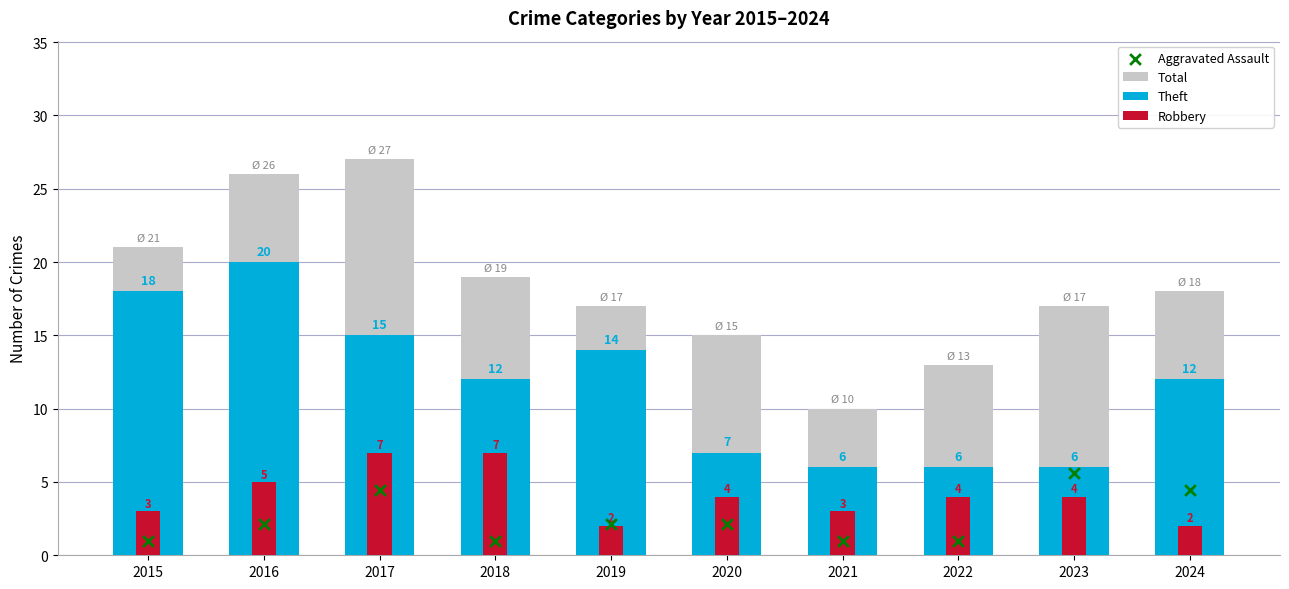

Which series reaches the minimum Y coordinate?

Aggravated Assault